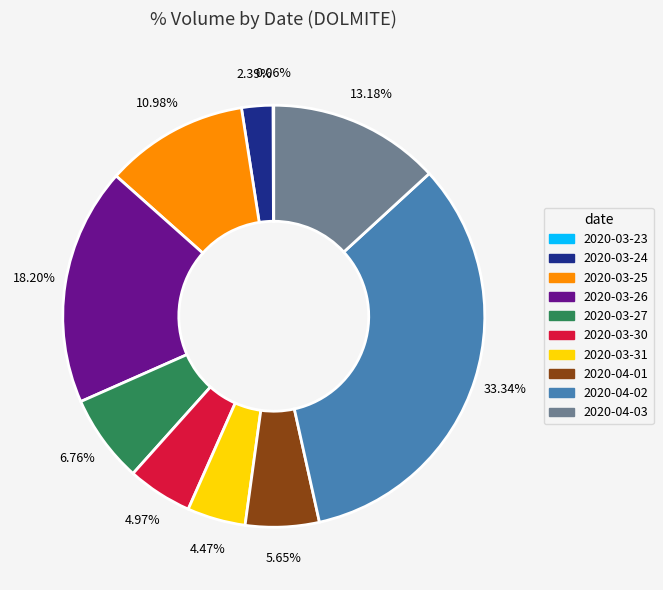

Which category has the biggest portion of the pie?

2020-04-02